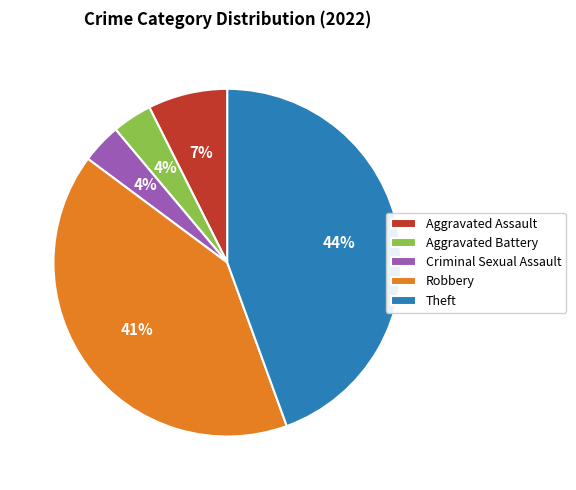

Combined, do Robbery and Aggravated Assault account for over 50%?

No